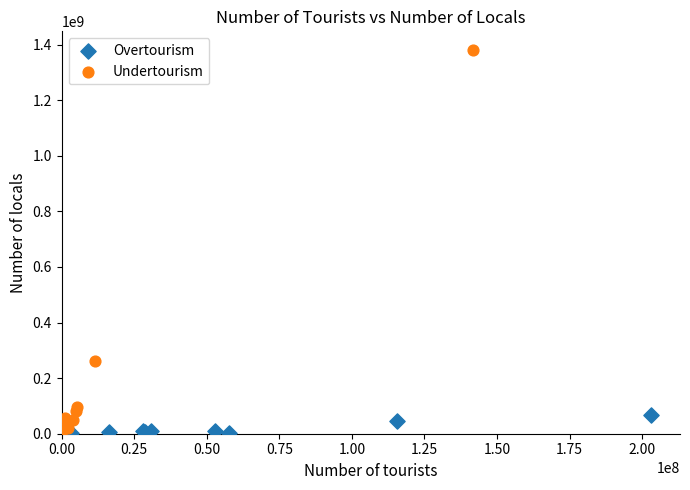

Which series has the largest Y range (max minus min)?

Undertourism